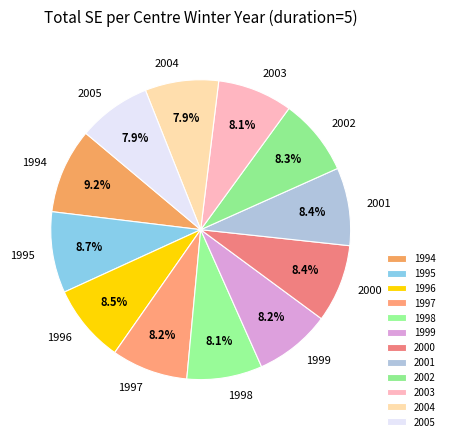

Does any single category account for the majority?

No